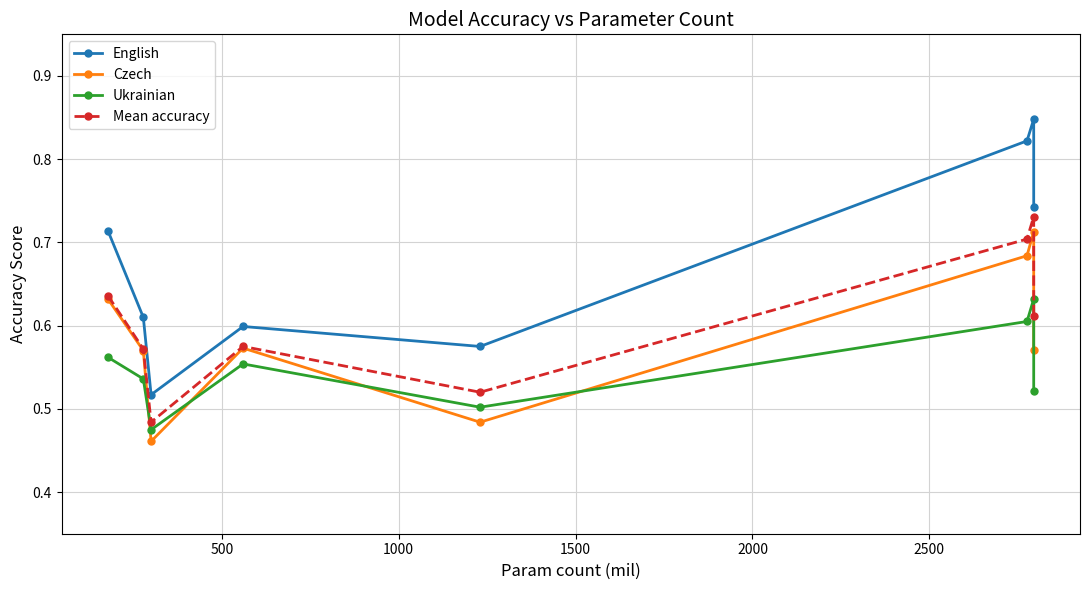

How many lines are shown in the chart?

4